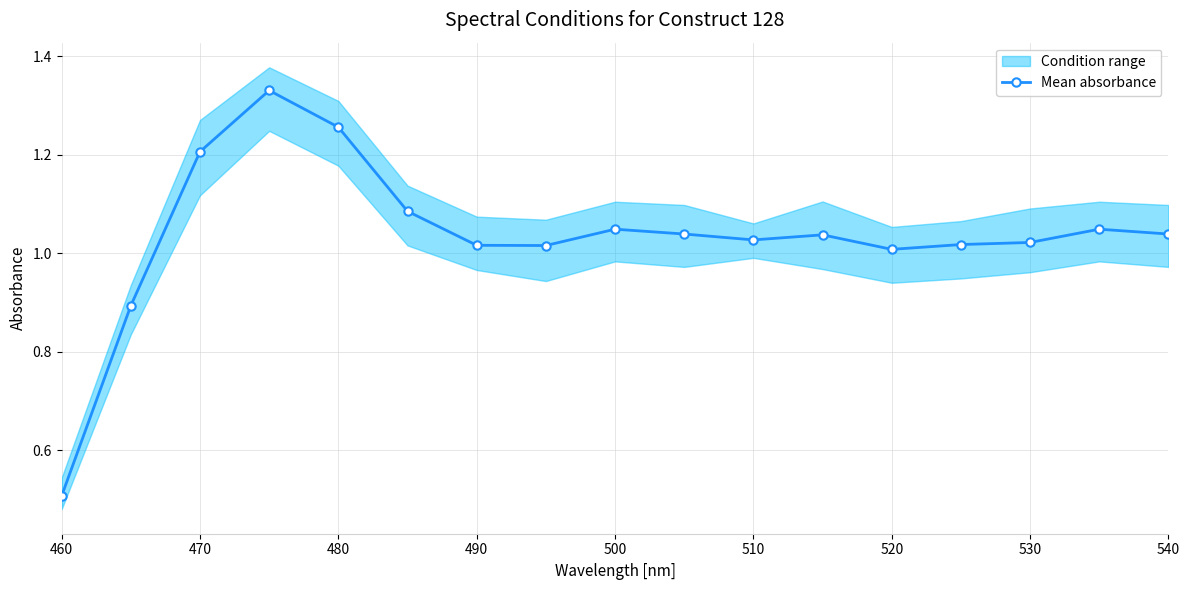

What is the lowest value of the Mean absorbance series?

0.5